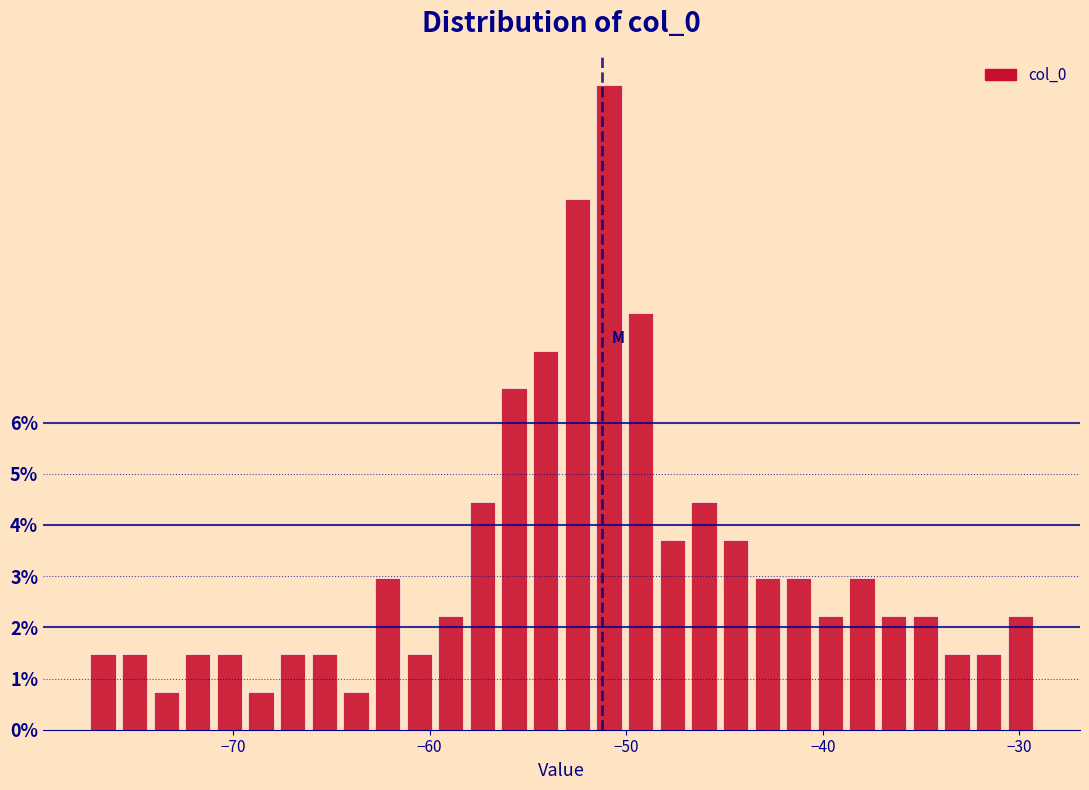

Read against the x-axis, roughly where is the centre of the tallest bar?

-51